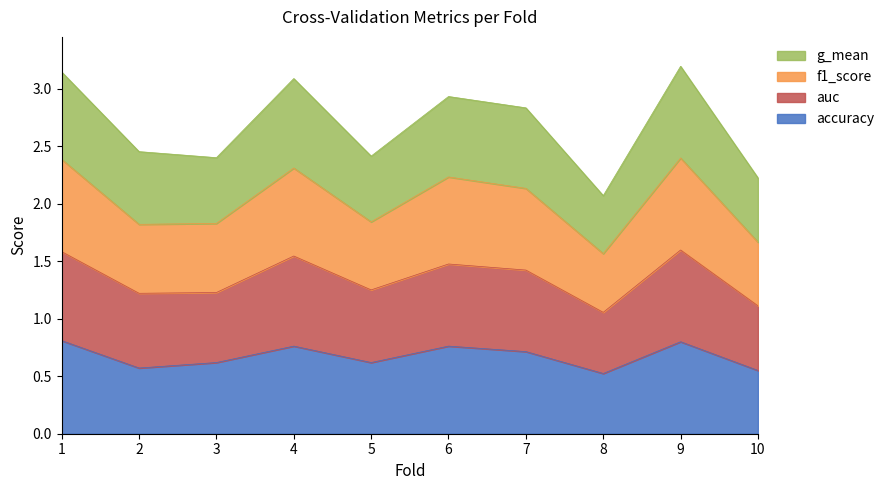

What is the difference between the accuracy values at 10 and 9?

0.2